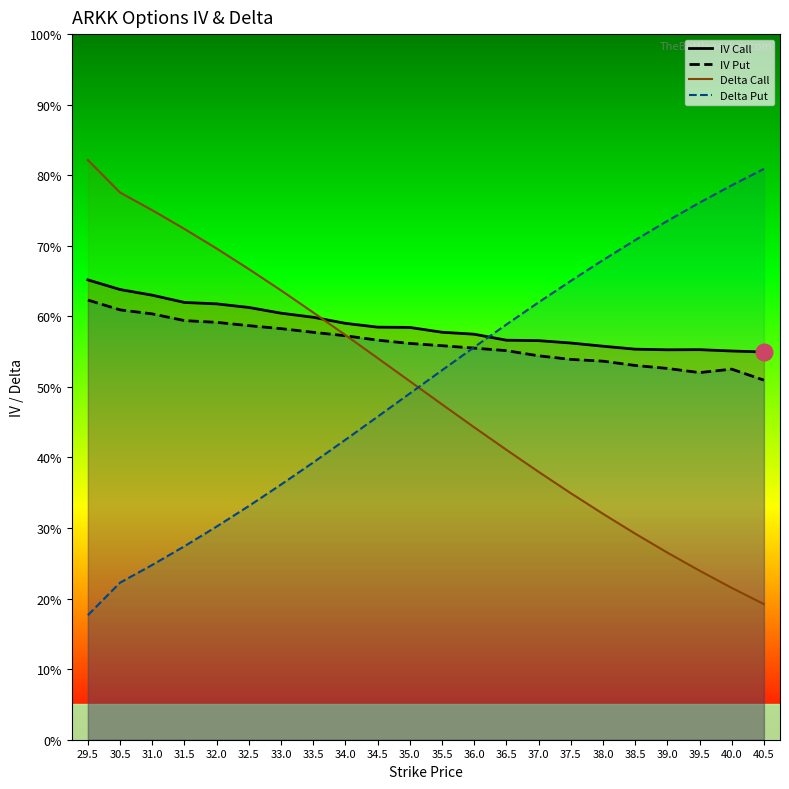

Is this an area chart (filled region under the line)?

No